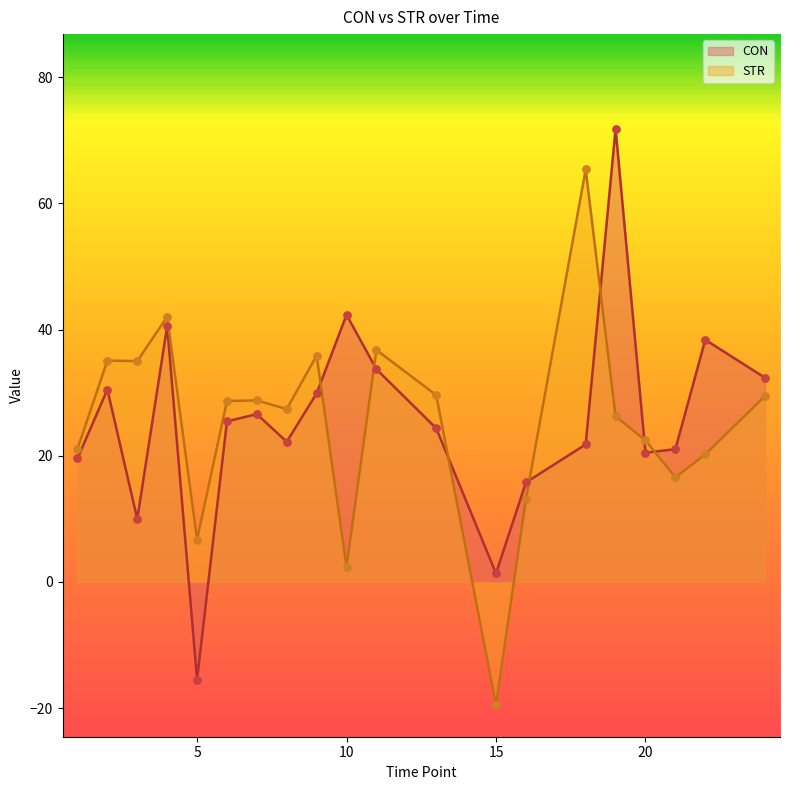

What is the total value across all series at 6?

54.1